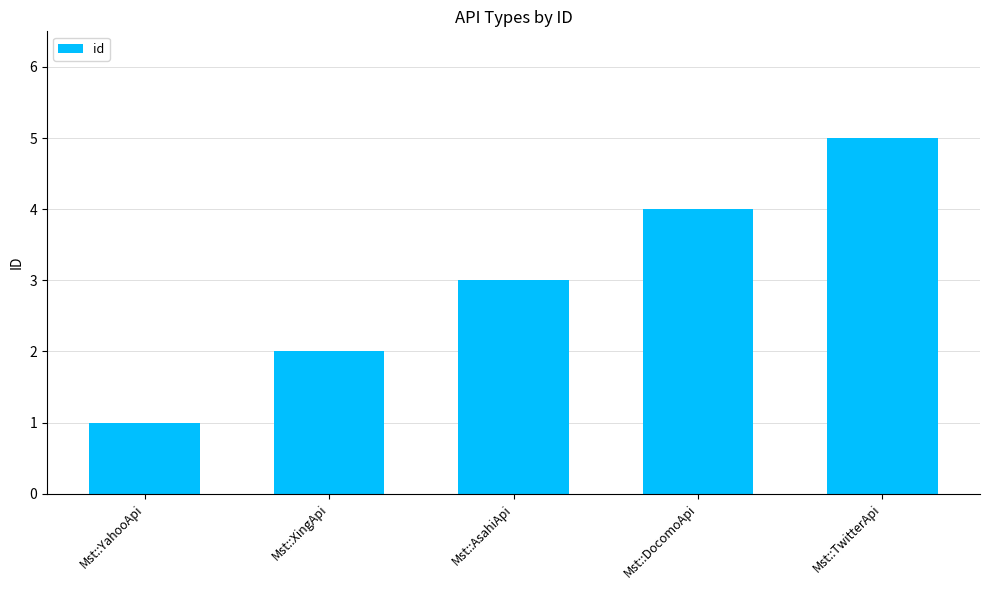

What is the sum of the values at Mst::YahooApi and Mst::DocomoApi?

5